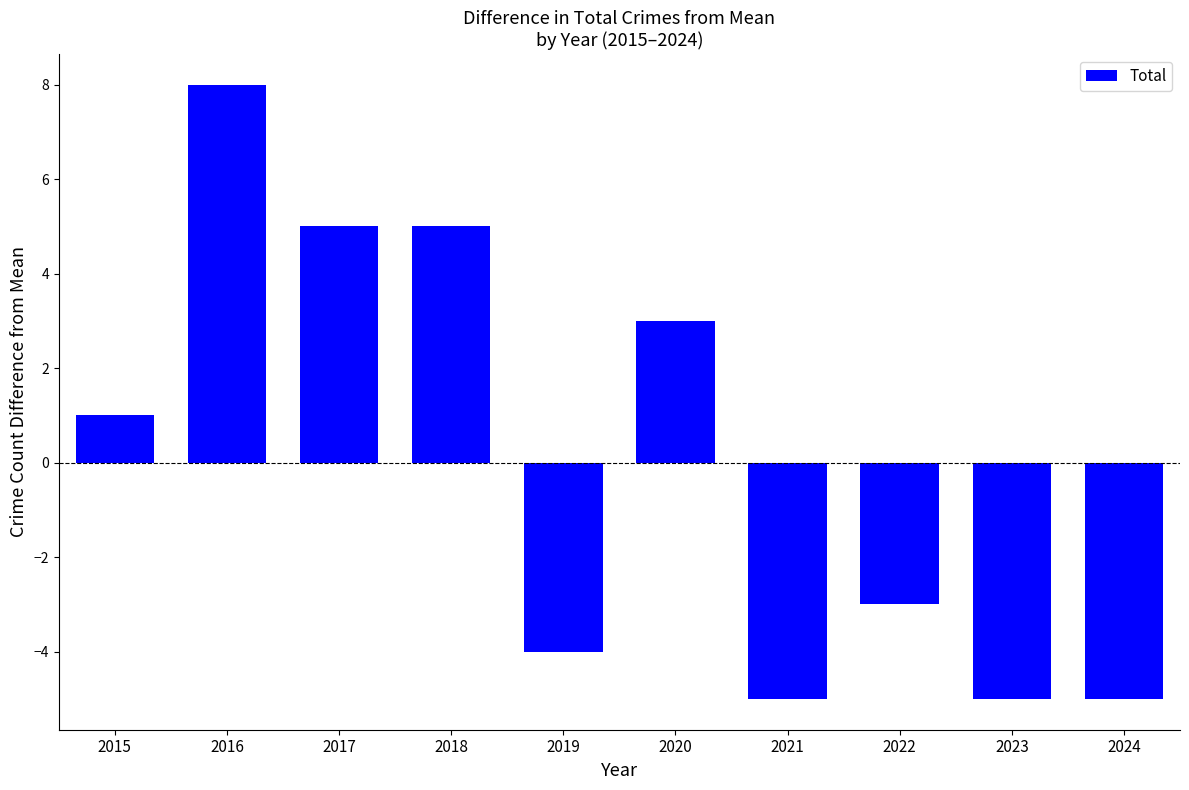

Reading right to left, transcribe all the data shown in this chart.

2024=-5	2023=-5	2022=-3	2021=-5	2020=3	2019=-4	2018=5	2017=5	2016=8	2015=1